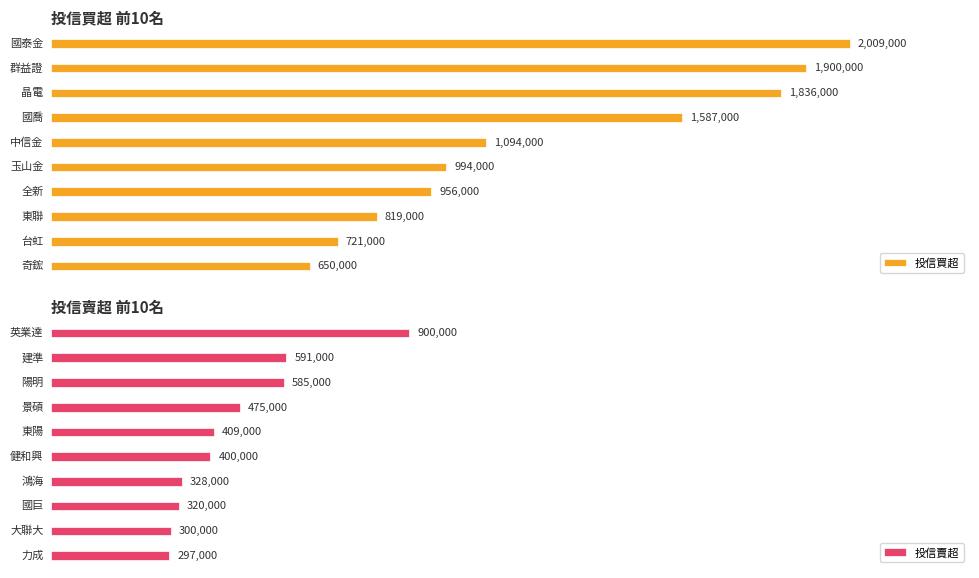

How many groups of bars are there?

10